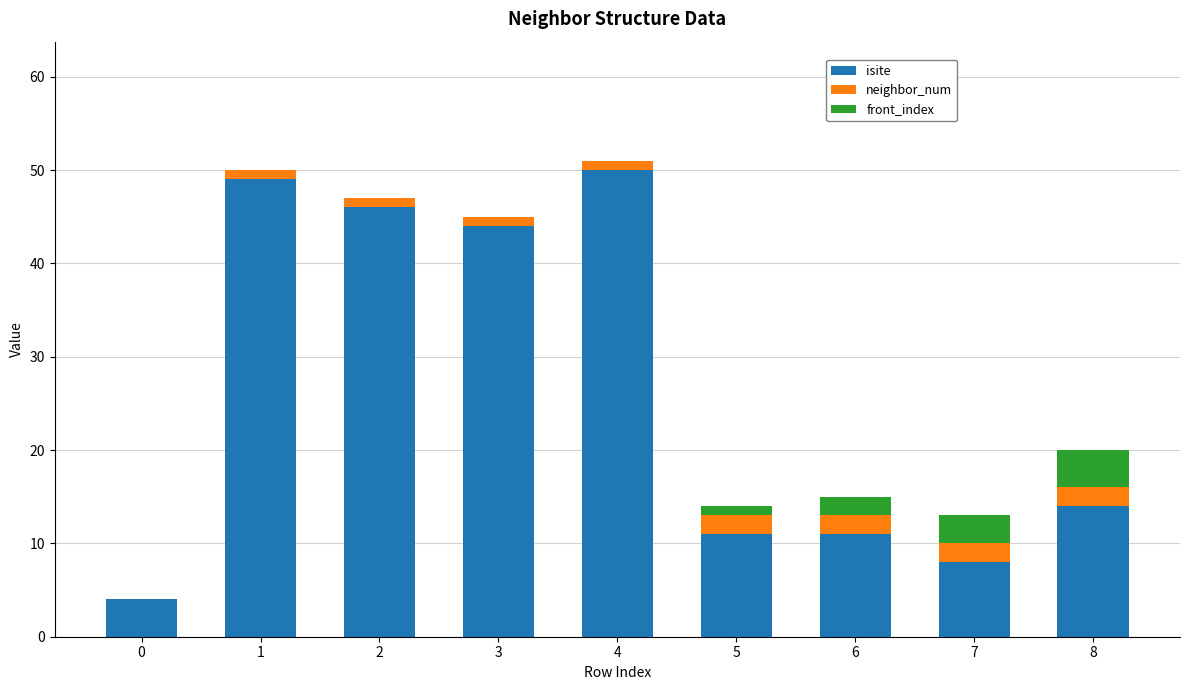

What is the sum of all isite values?

237